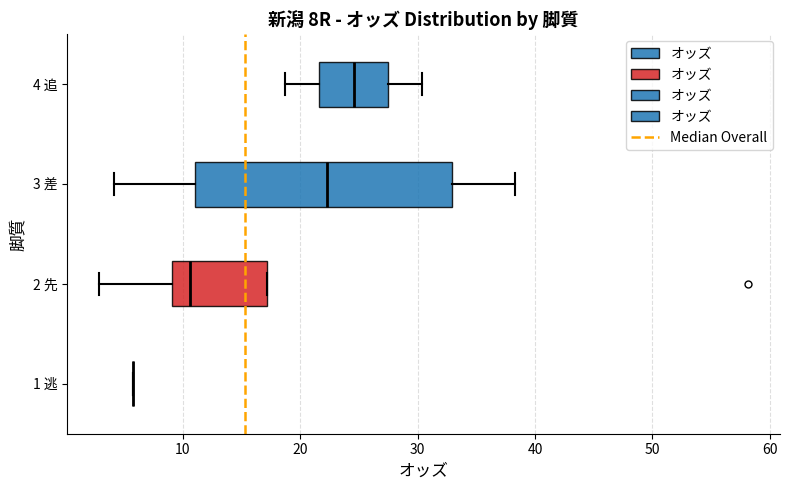

Reading bottom to top, read every box against the x-axis: the position of its median line, the range the box covers, and the ends of its whiskers. The values are not printed on the chart, so give them approximately, as read against the axis.

1 逃: box collapsed to a line at 6, whiskers 6 to 6
2 先: median 11, box 9 to 17, whiskers 3 to 17
3 差: median 22, box 11 to 33, whiskers 4 to 38
4 追: median 25, box 22 to 27, whiskers 19 to 30